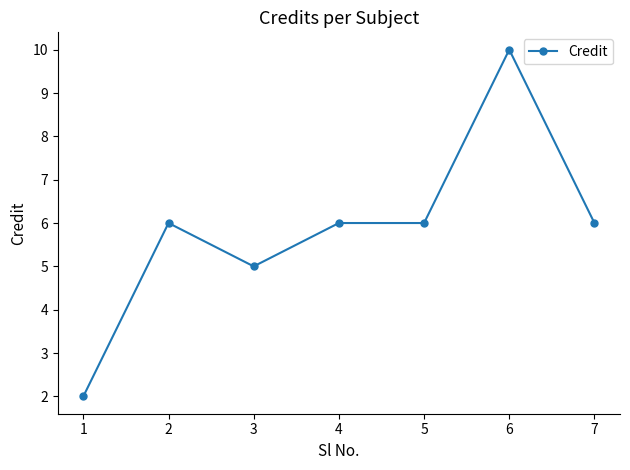

The chart shows a value of 3 at 5. True or false?

False